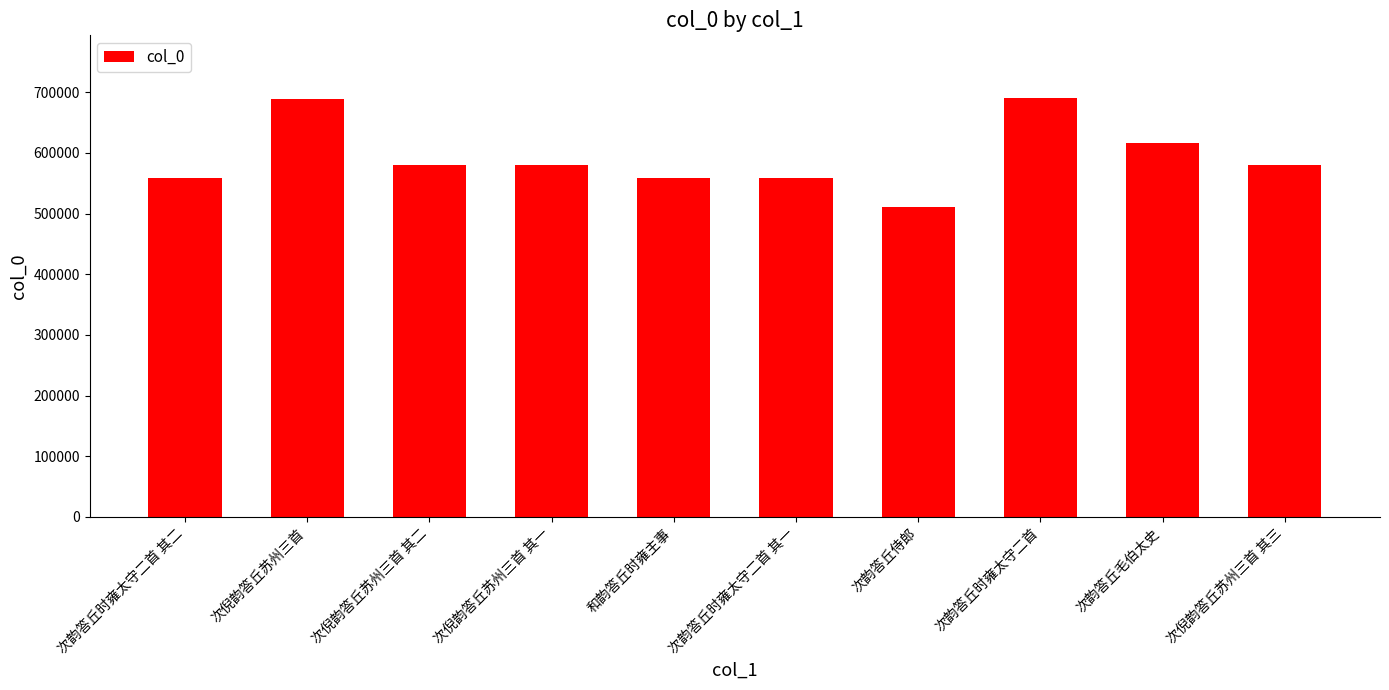

What is the difference between the maximum and minimum values?

178917